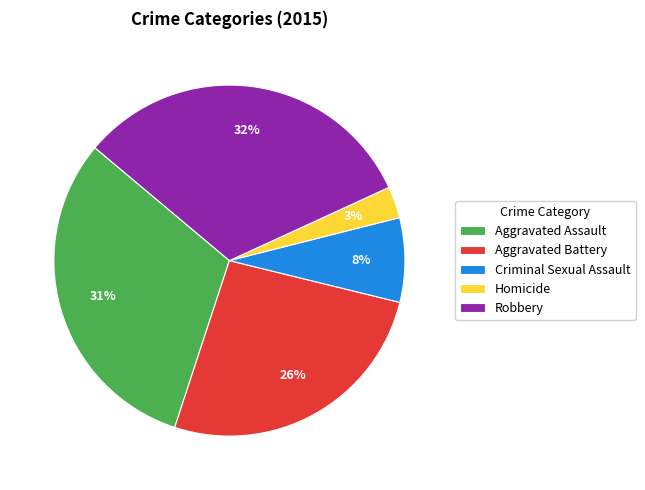

The Robbery slice represents 19% of the pie. True or false?

False